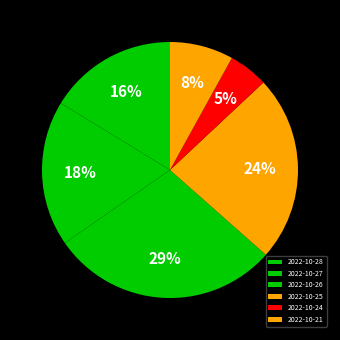

To the nearest percent, what is the average slice percentage?

17%